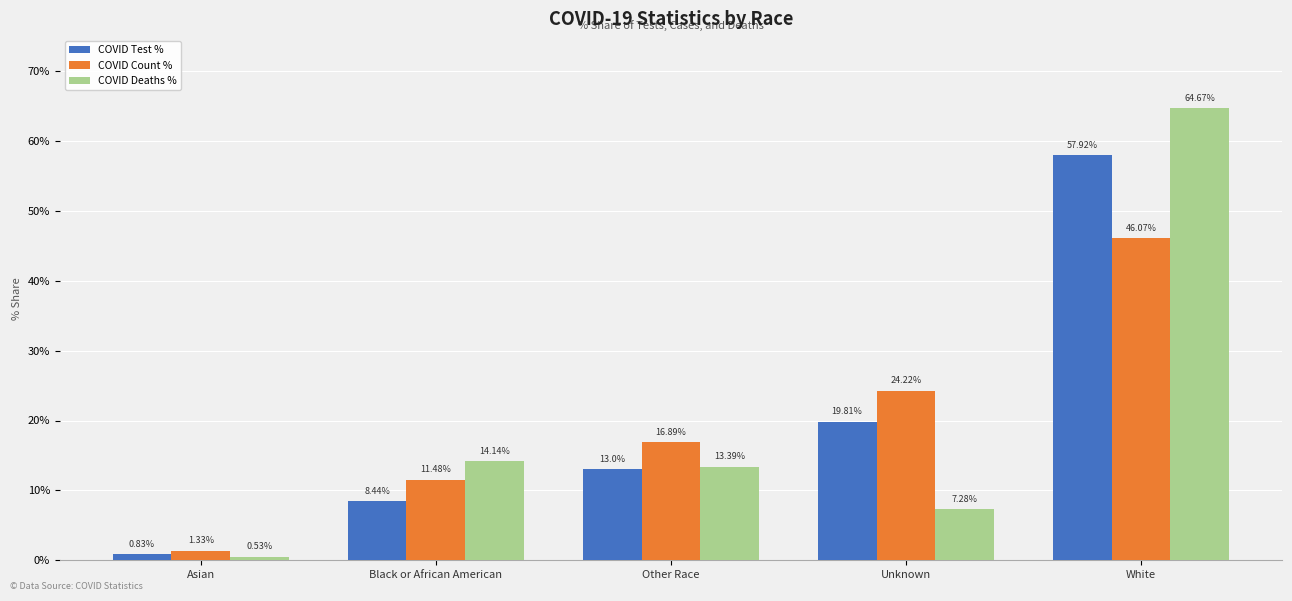

Which category has the highest value across all series?

White